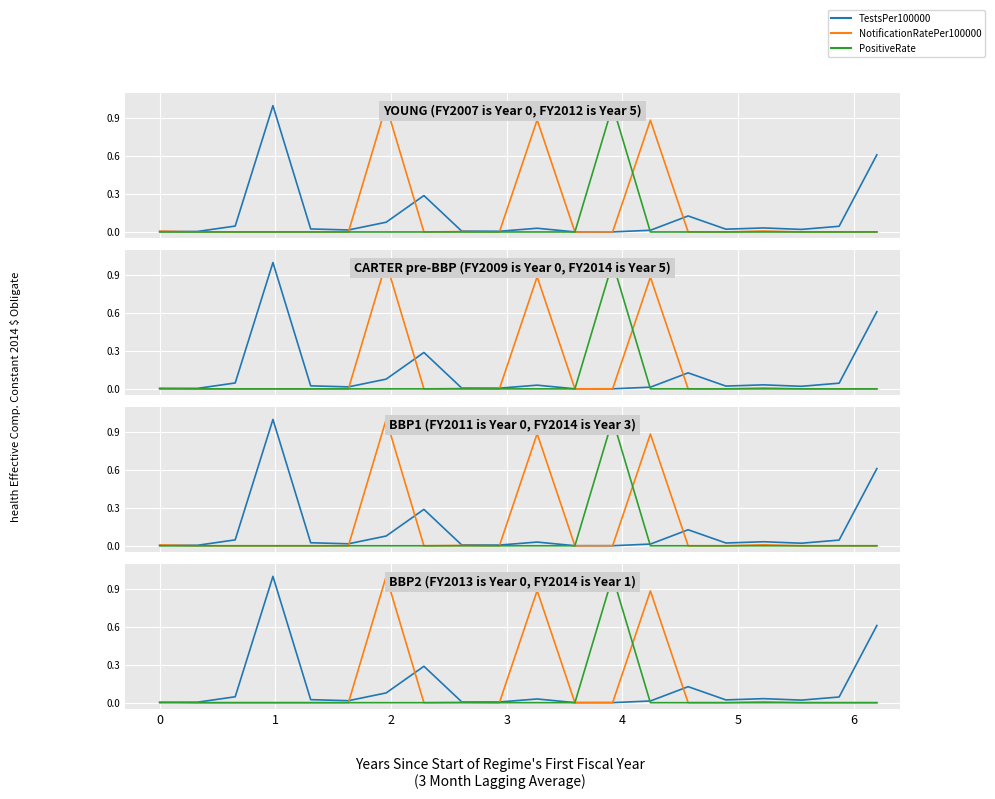

What is the sum of all TestsPer100000 values?

2.4